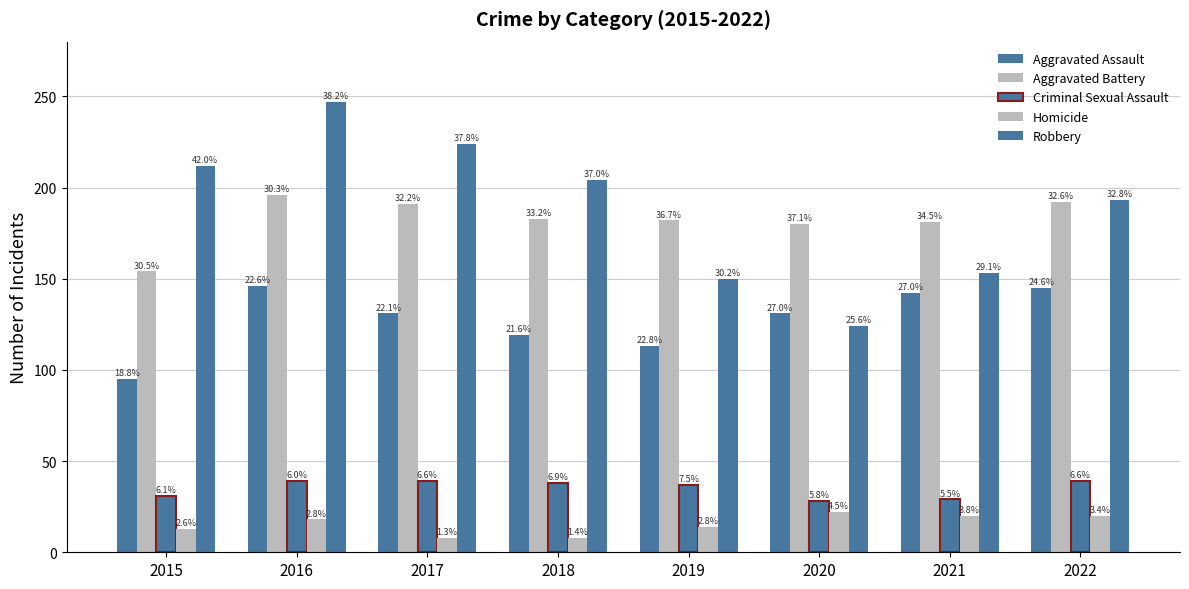

How many bars are there in total?

40